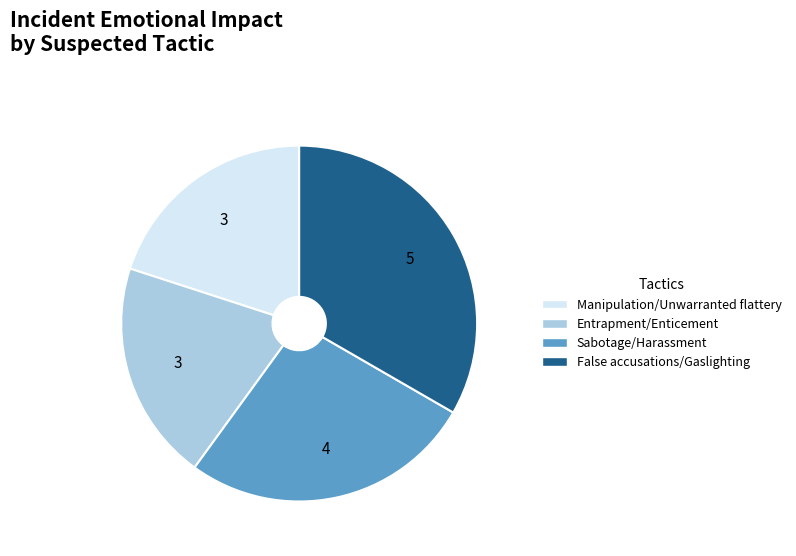

Does False accusations/Gaslighting account for over 50% of the chart?

No